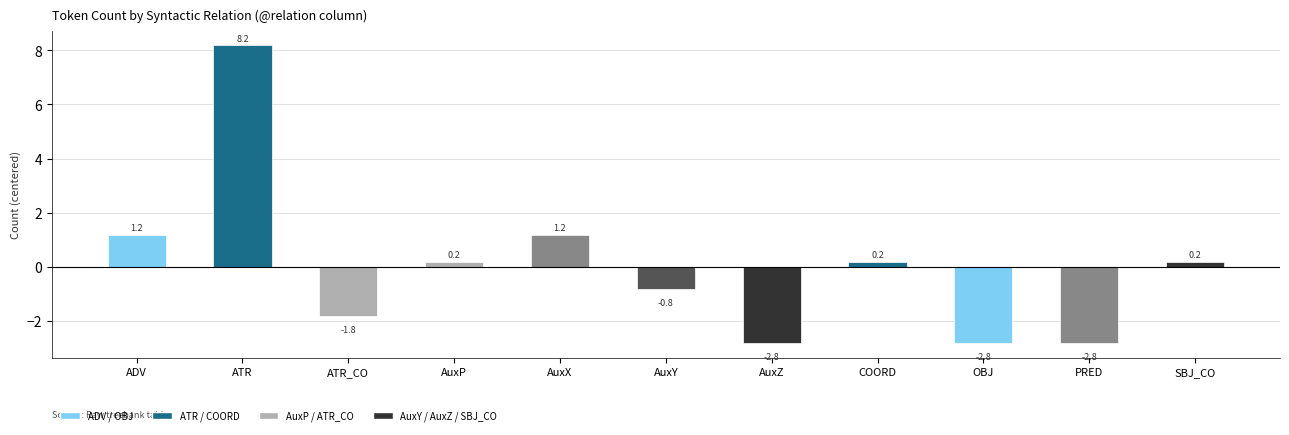

Which category has the highest value across all series?

ATR